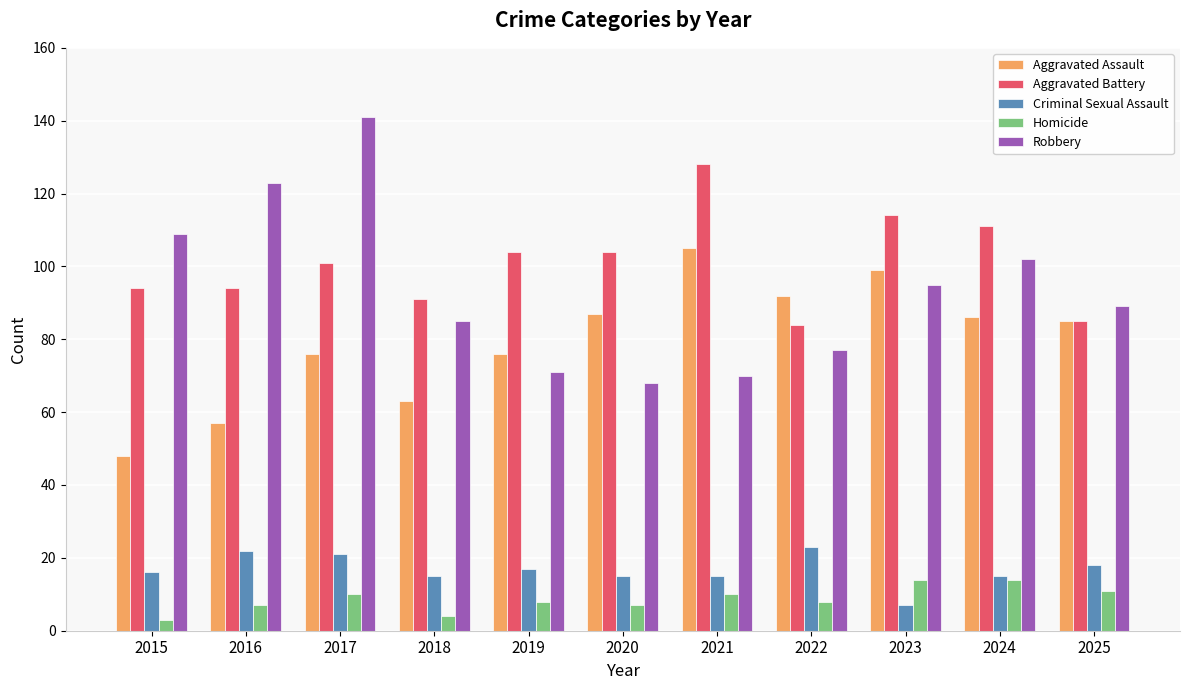

What is the difference between the Robbery values at 2016 and 2025?

34